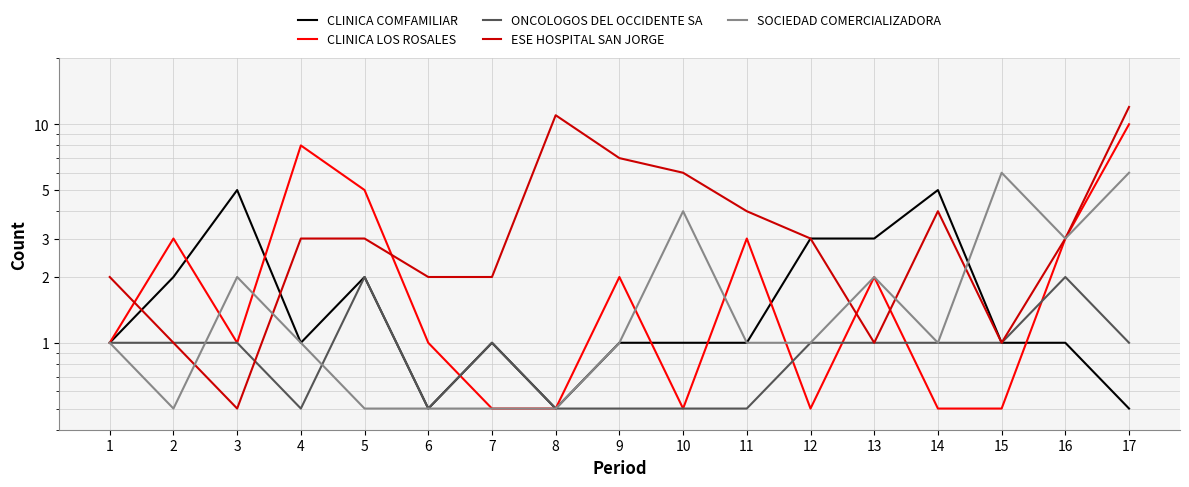

At how many categories does at least one series exceed 7?

3